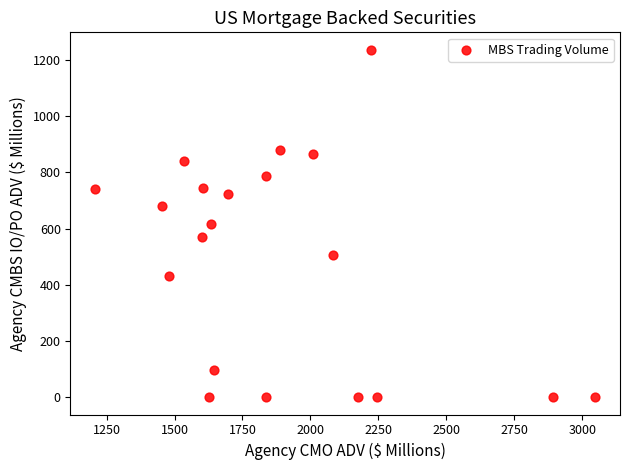

What is the range of Y values (max minus min)?

1236.8